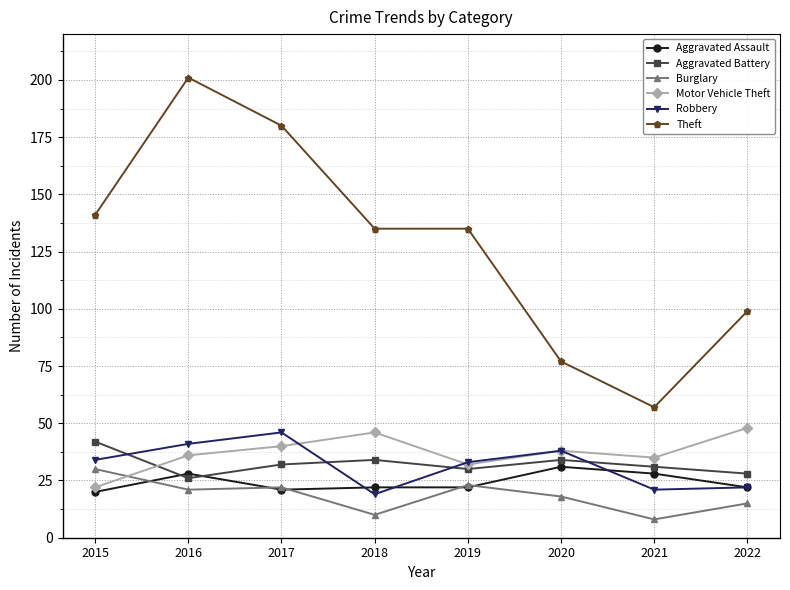

Is it true that Aggravated Battery equals 18 at 2022?

False